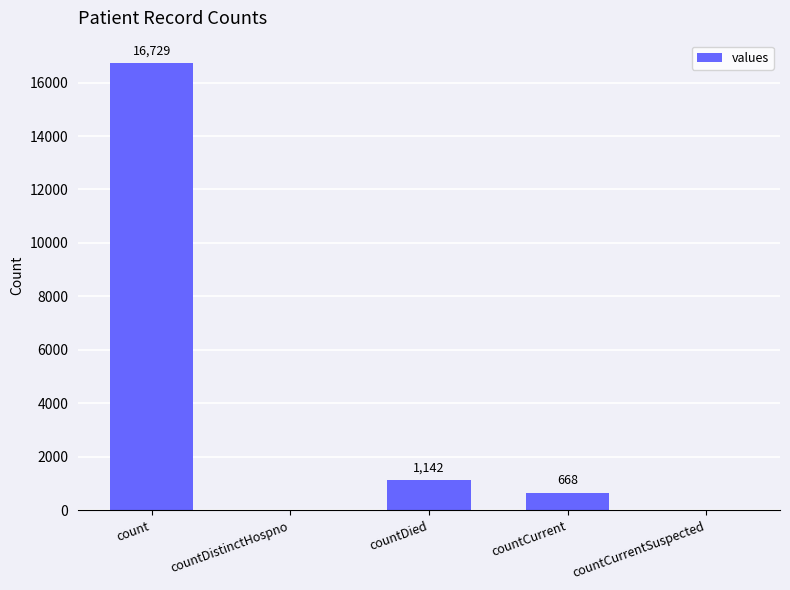

Which has a higher value, countCurrent or countDied?

countDied